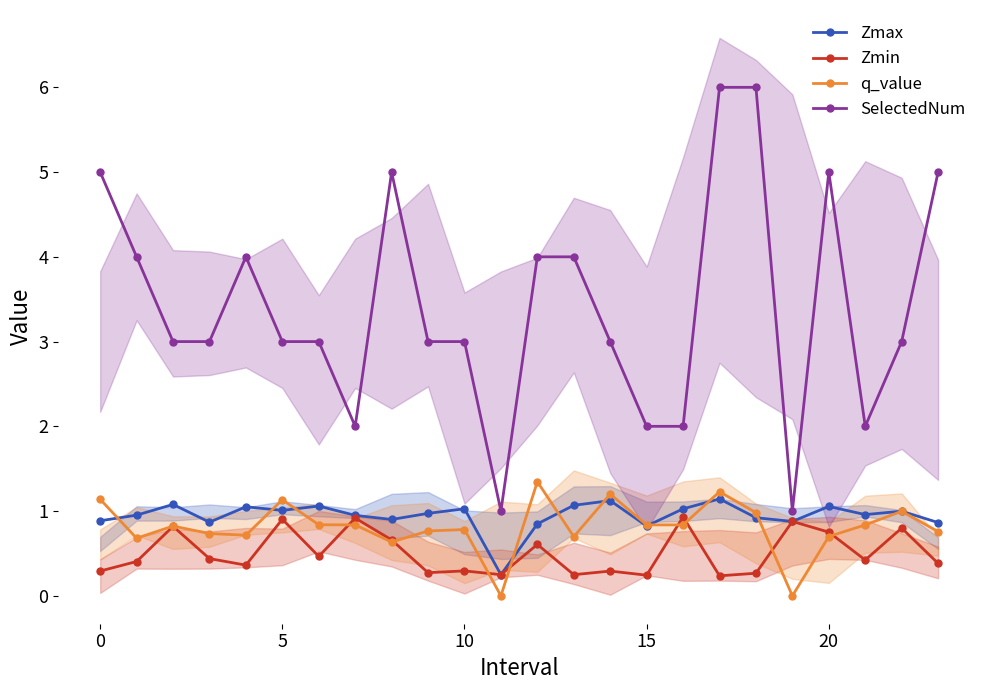

Which label corresponds to the largest value in the chart?

17